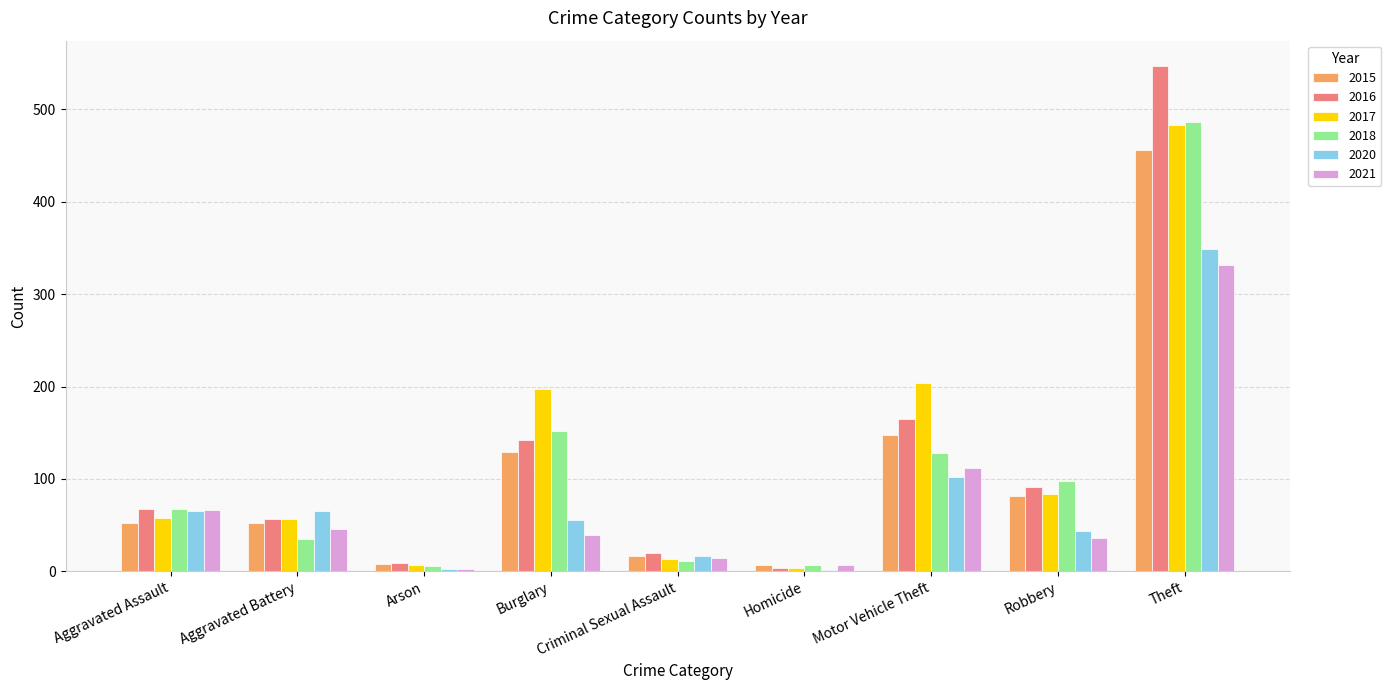

Where is 2015 nearest to the value 231?

Motor Vehicle Theft